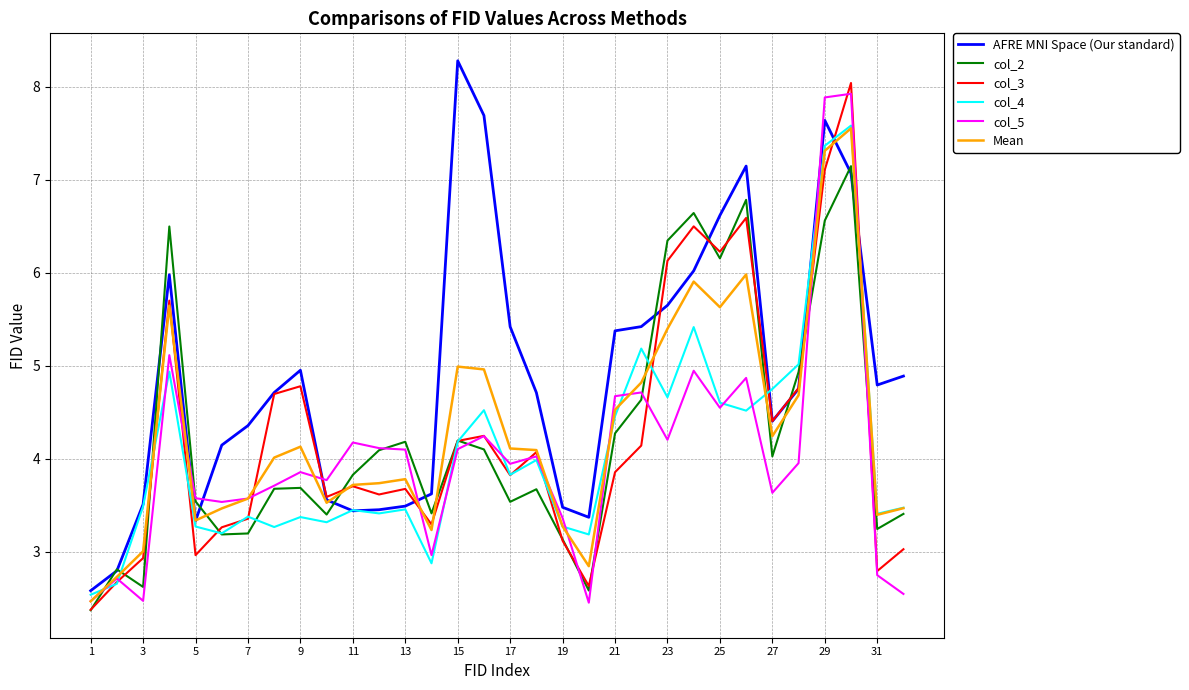

Does the chart have visible grid lines?

Yes